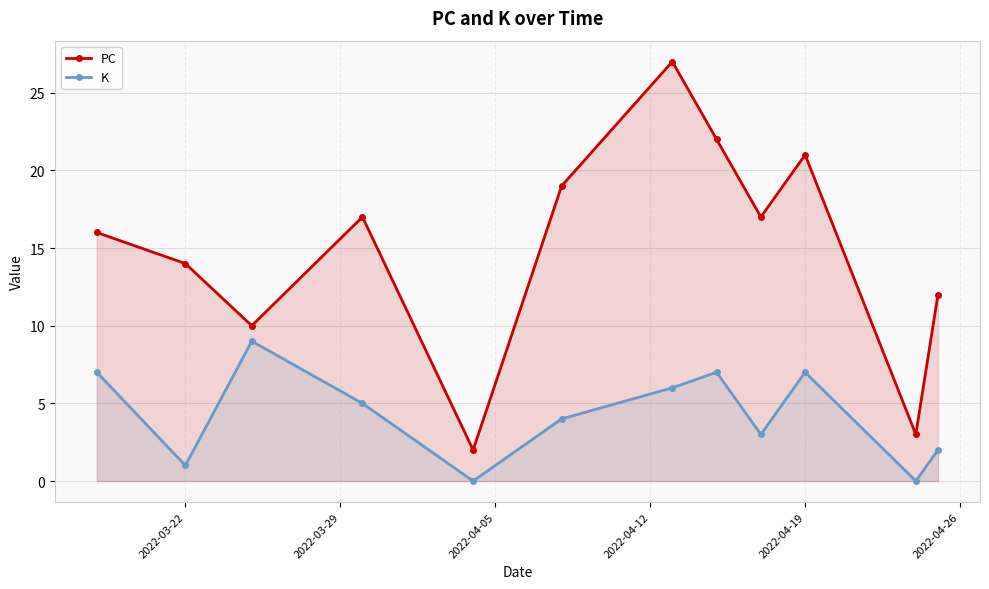

How many lines are shown in the chart?

2